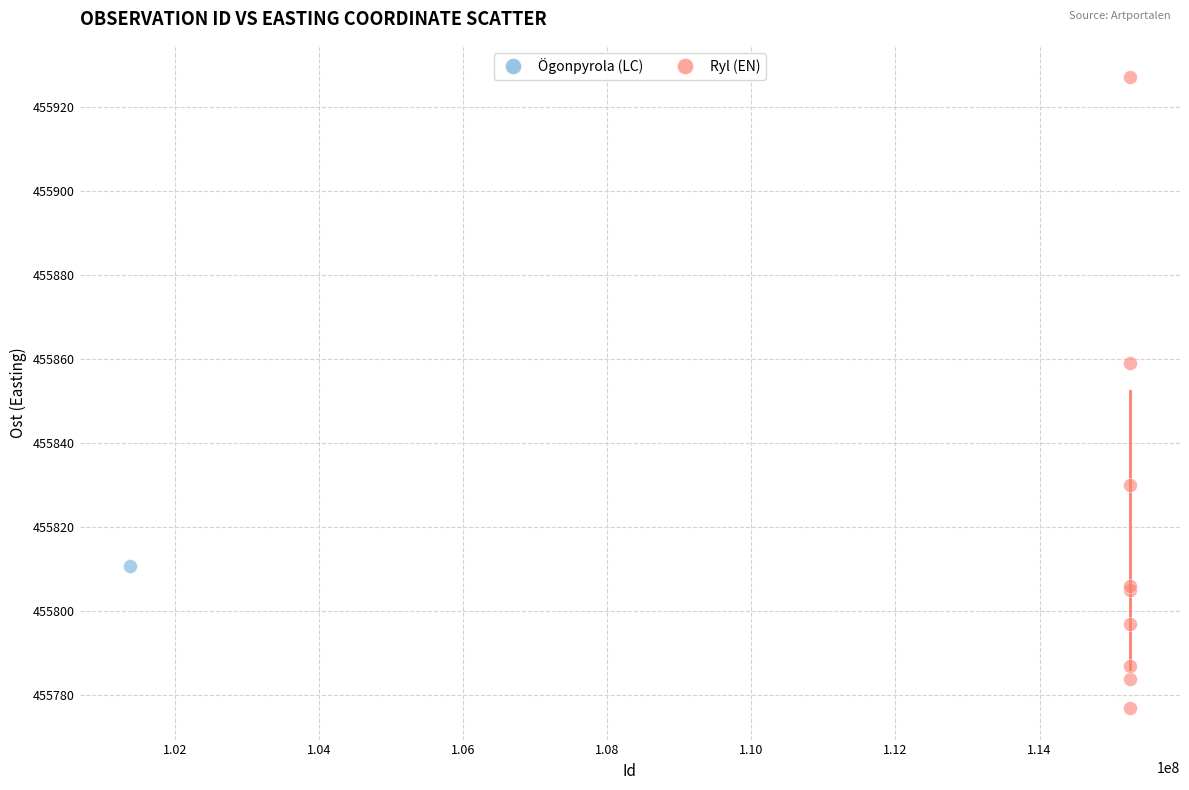

What are all the series names shown in the legend?

Ögonpyrola (LC), Ryl (EN)